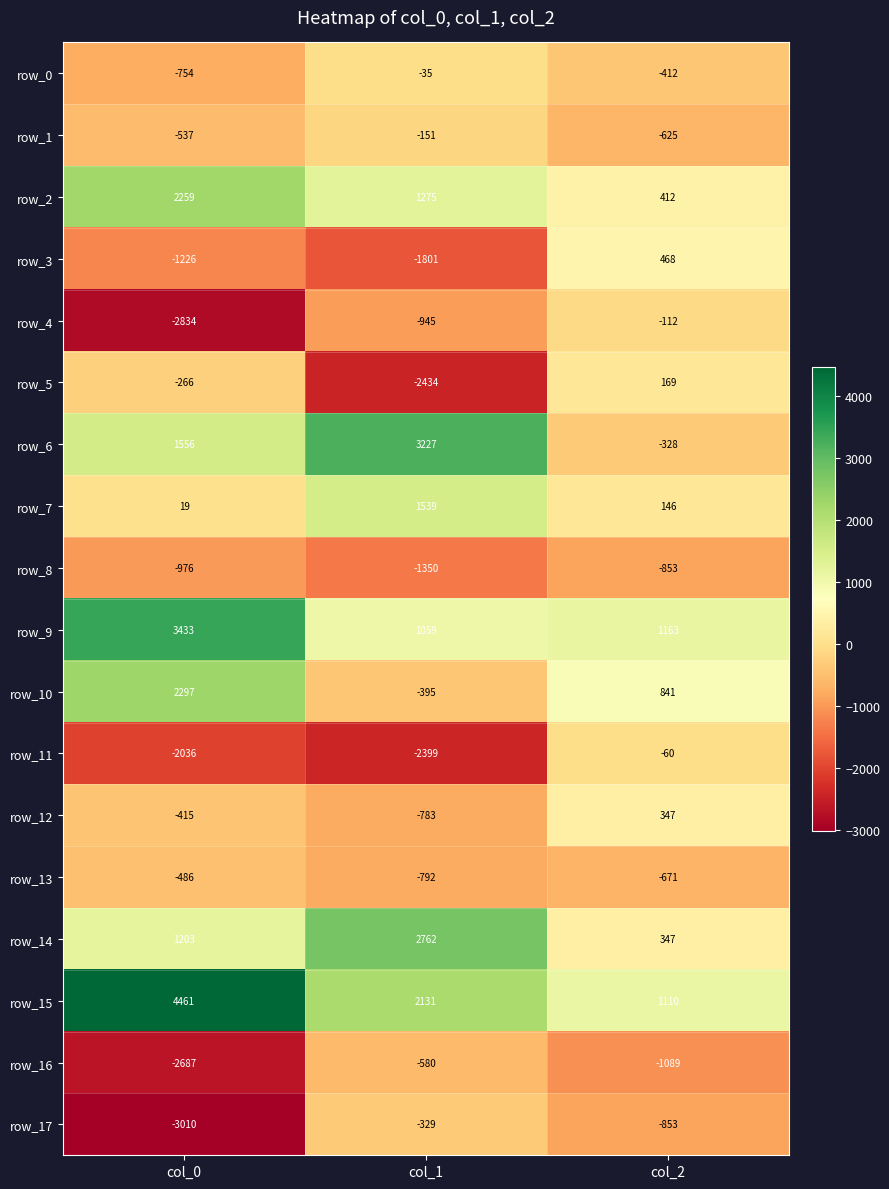

At which category is the sum across all series the highest?

col_0